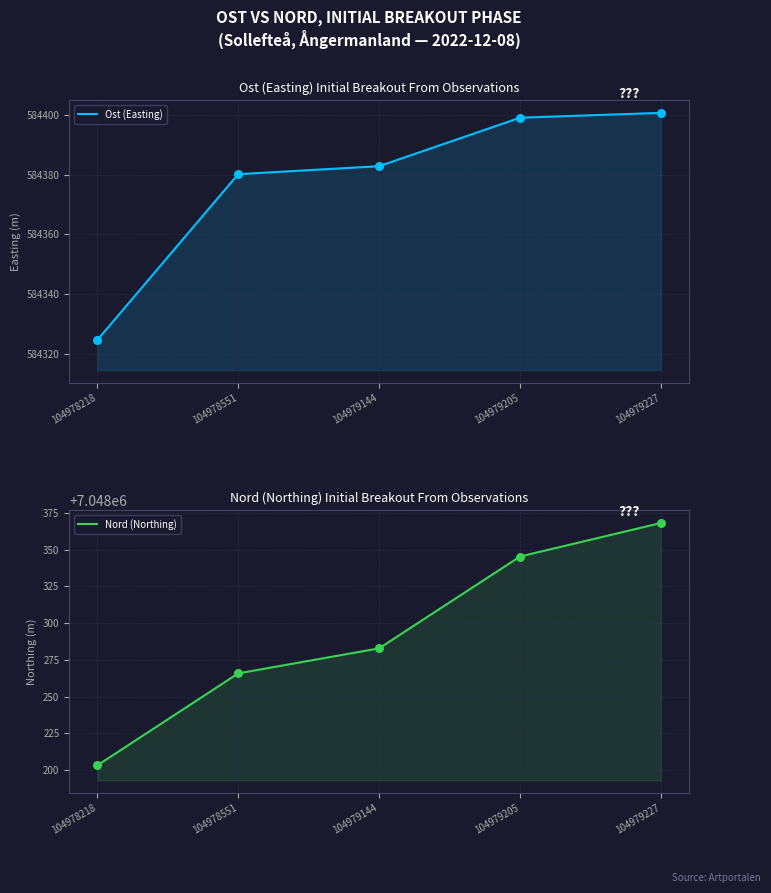

Which series has the largest total across all categories?

Nord (Northing)